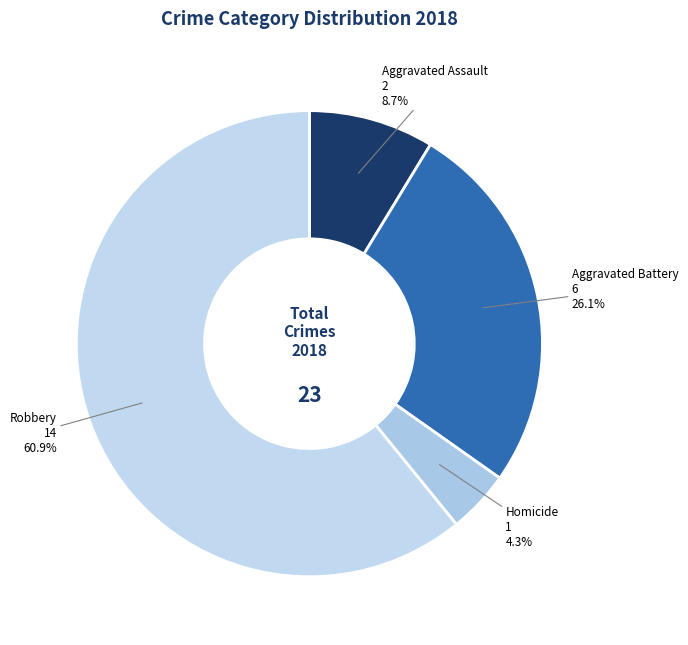

Rank the categories by value from highest to lowest.

Robbery, Aggravated Battery, Aggravated Assault, Homicide